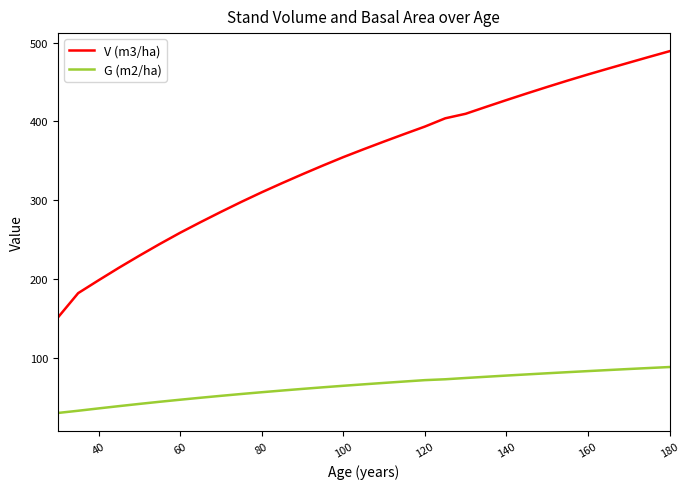

True or false: G (m2/ha) and V (m3/ha) cross at least once.

False